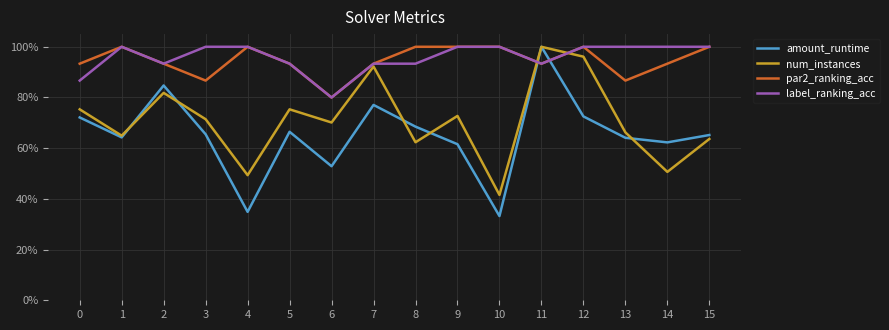

What are all the series names shown in the legend?

amount_runtime, num_instances, par2_ranking_acc, label_ranking_acc